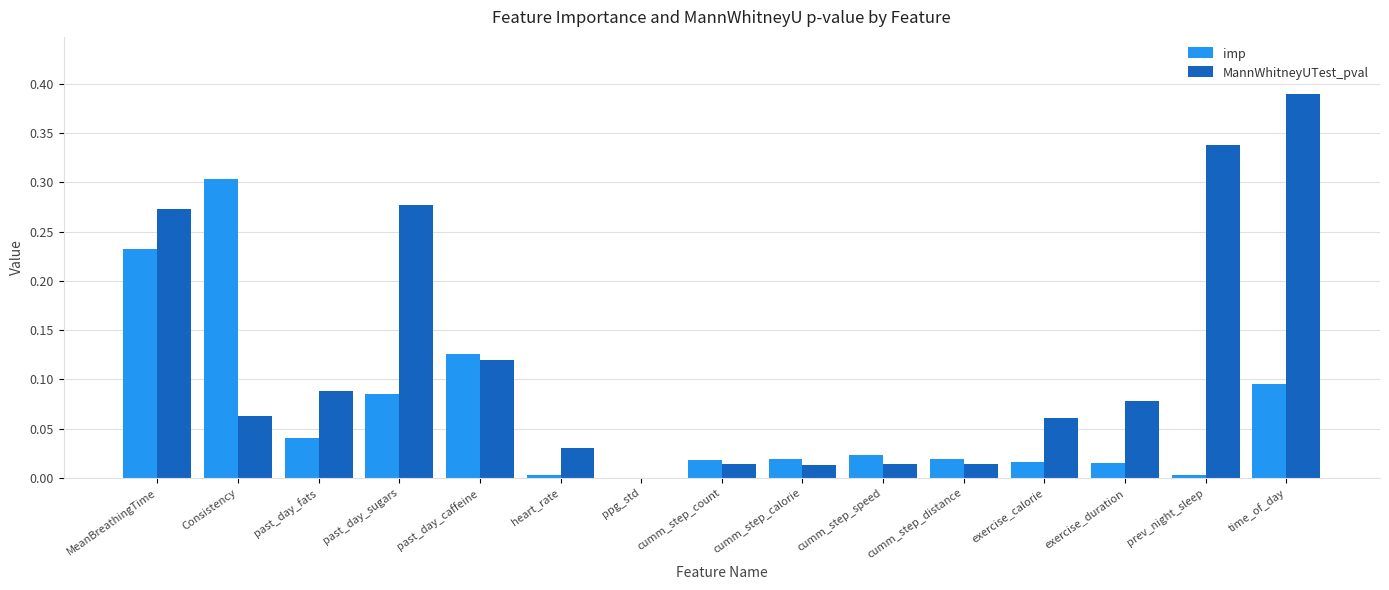

Which series changed the most between cumm_step_calorie and time_of_day?

MannWhitneyUTest_pval